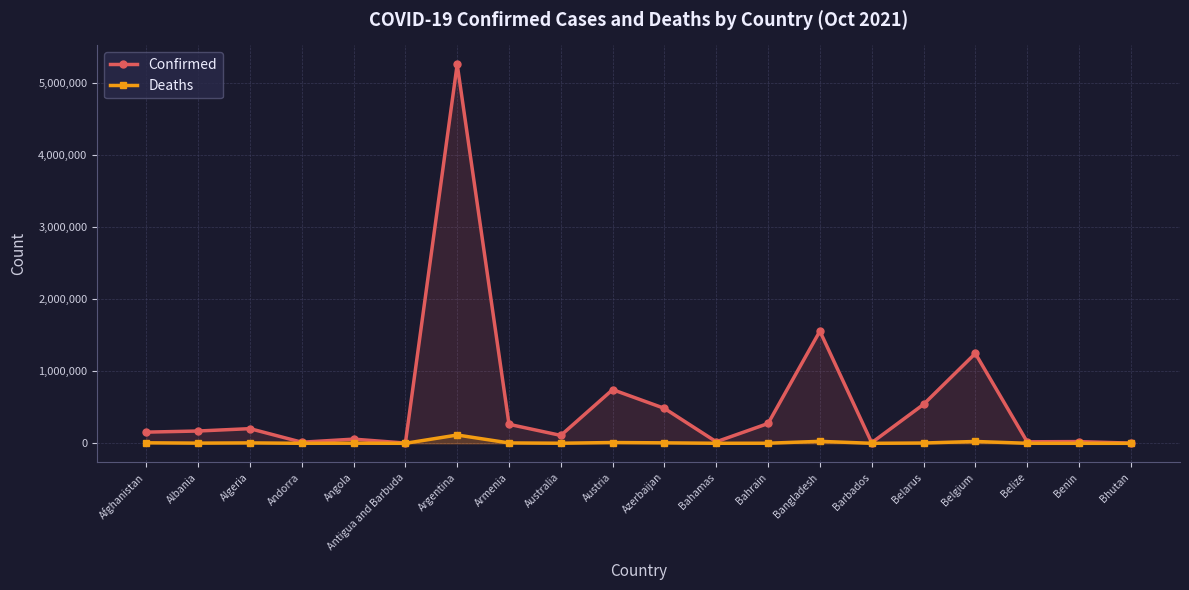

Does the chart have visible grid lines?

Yes